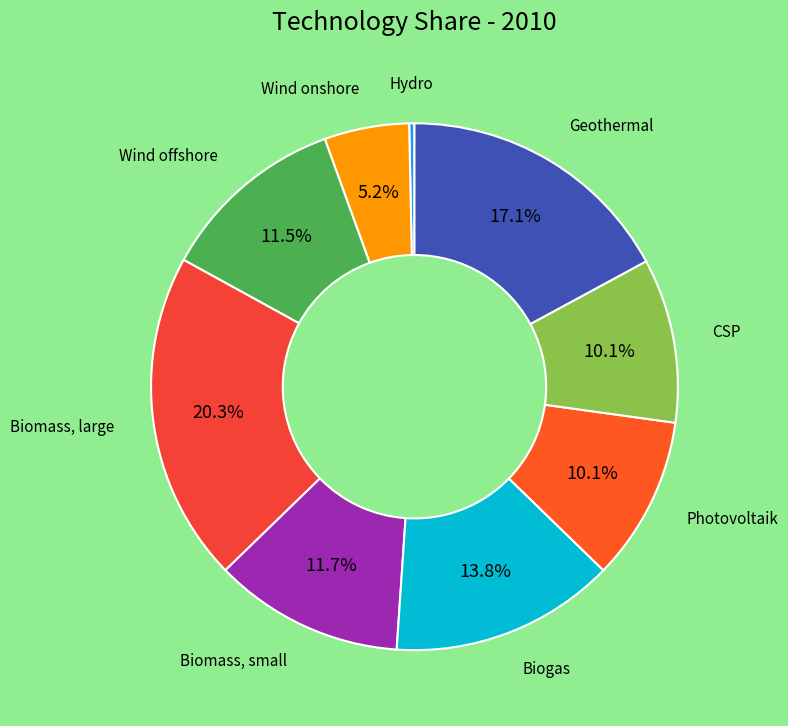

Count the number of slices in the pie.

9